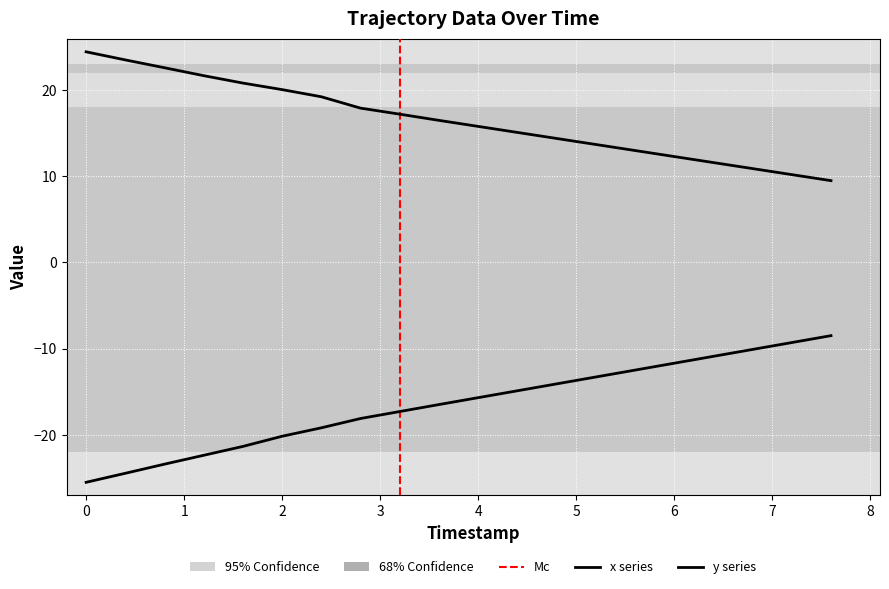

How many lines are shown in the chart?

2